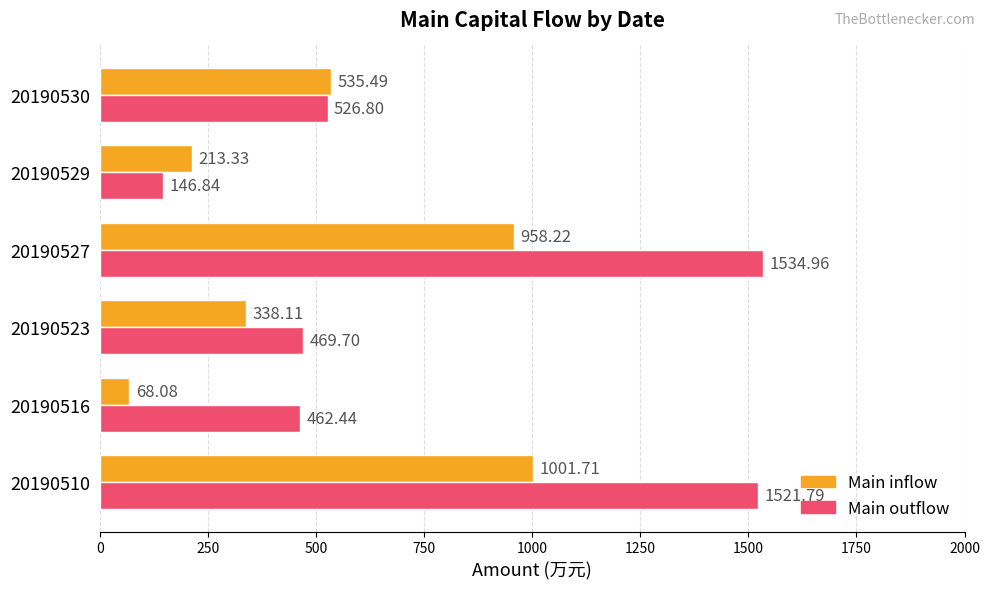

At which category does the chart reach its minimum across all series?

20190516